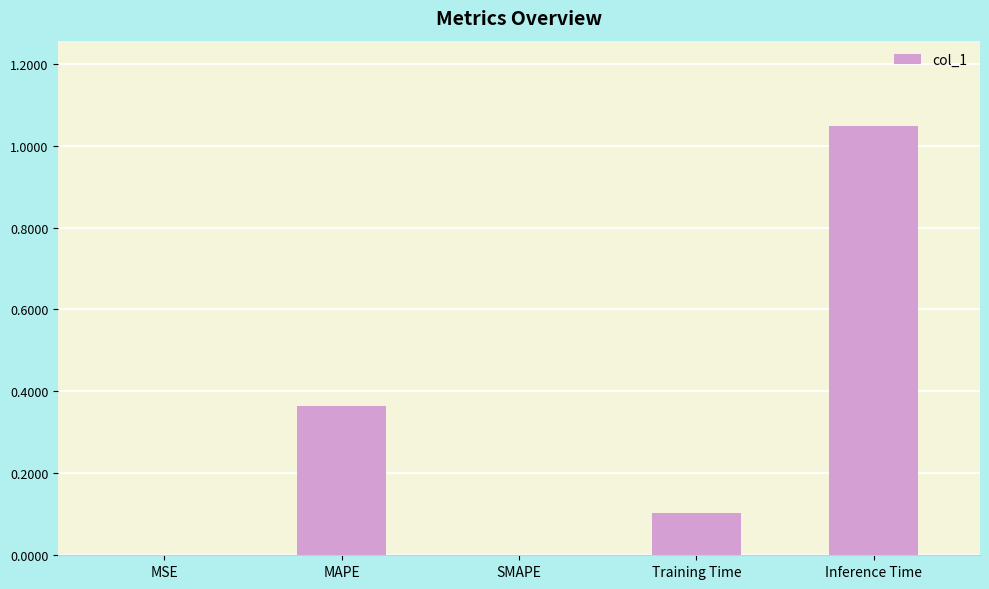

Which label corresponds to the largest value in the chart?

Inference Time